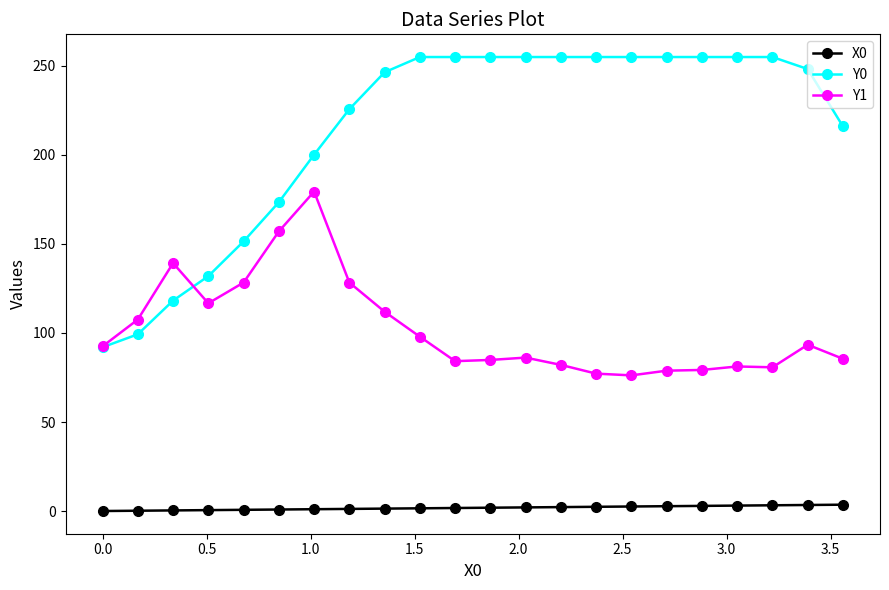

Which series has the largest range (max minus min)?

Y0